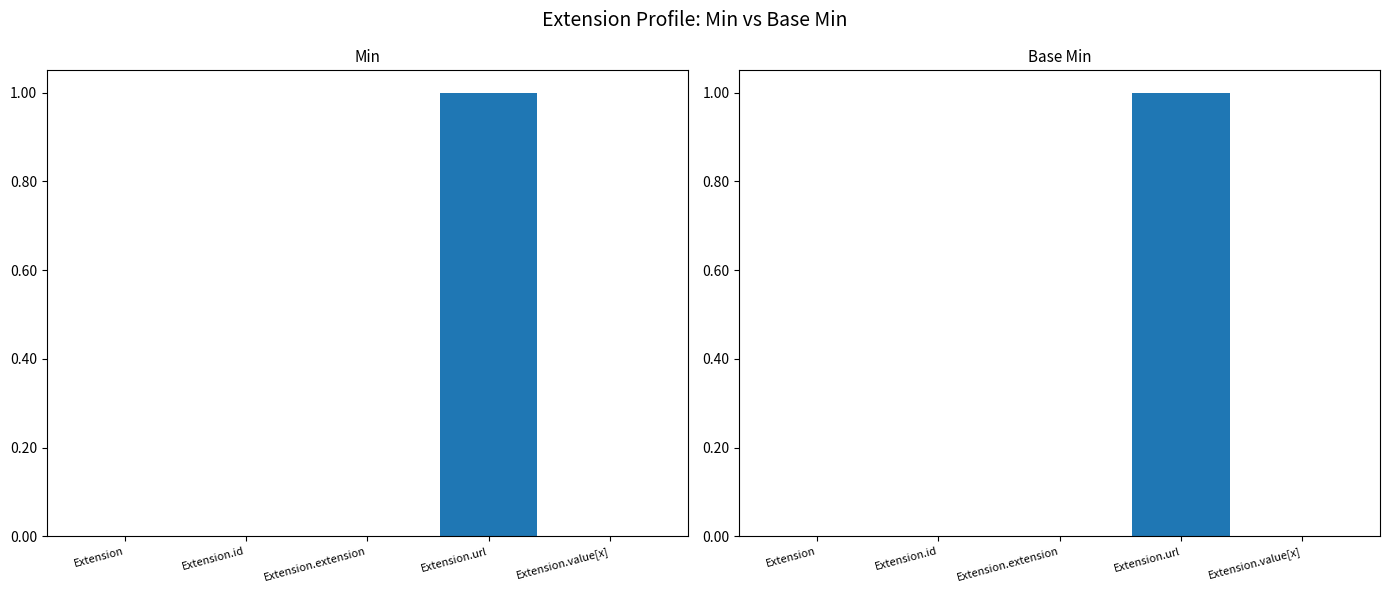

Reading right to left, transcribe all the data shown in this chart.

Min: Extension.value[x]=0	Extension.url=1	Extension.extension=0	Extension.id=0	Extension=0
Base Min: Extension.value[x]=0	Extension.url=1	Extension.extension=0	Extension.id=0	Extension=0